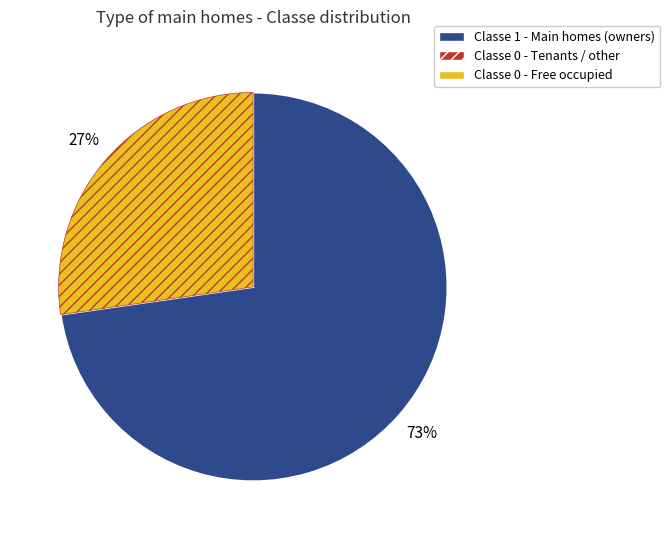

To the nearest percent, what is the average slice percentage?

50%